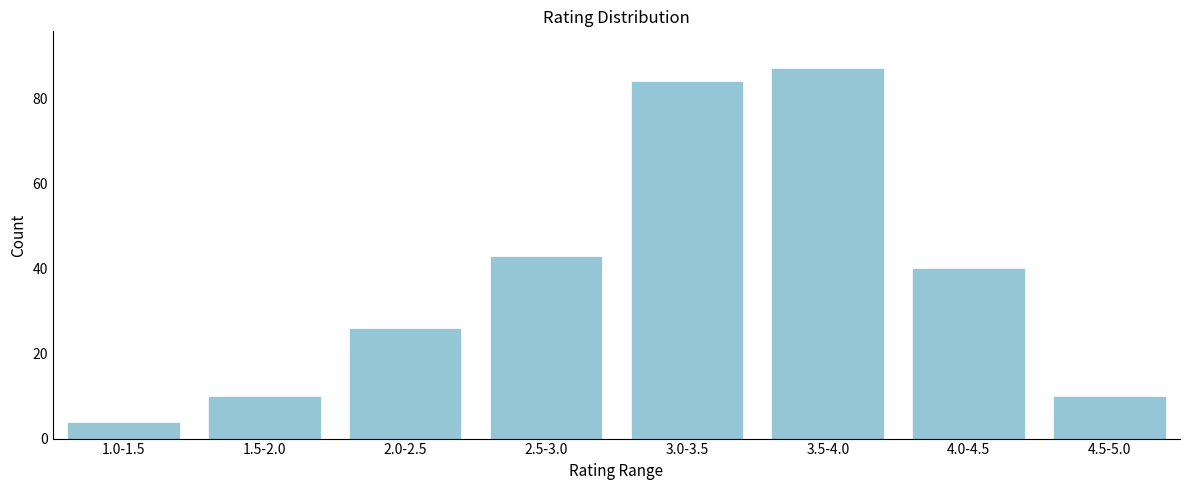

Reading right to left, extract all data points from this chart.

4.5-5.0=10	4.0-4.5=40	3.5-4.0=87	3.0-3.5=84	2.5-3.0=43	2.0-2.5=26	1.5-2.0=10	1.0-1.5=4